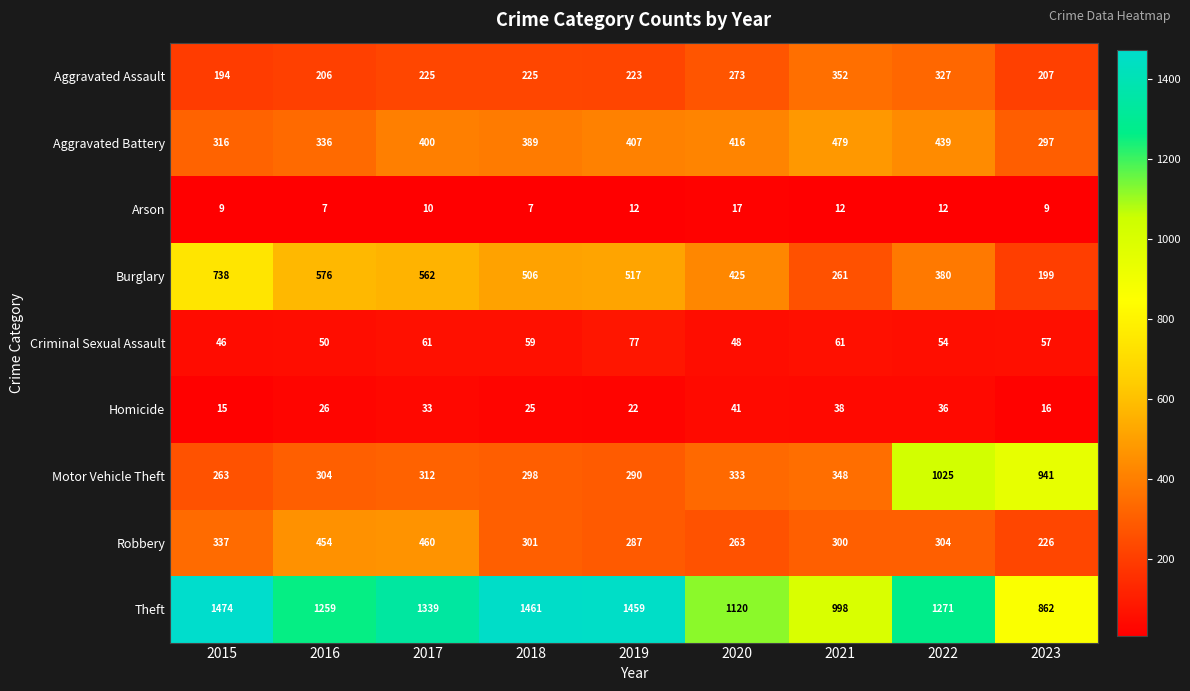

How many series are shown in this chart?

9